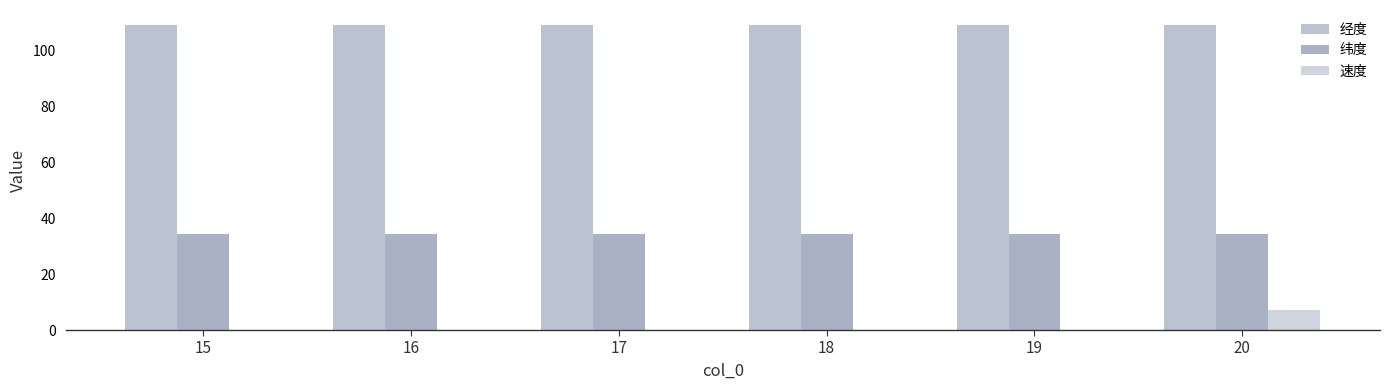

What is the approximate value of 经度 at 16?

108.9